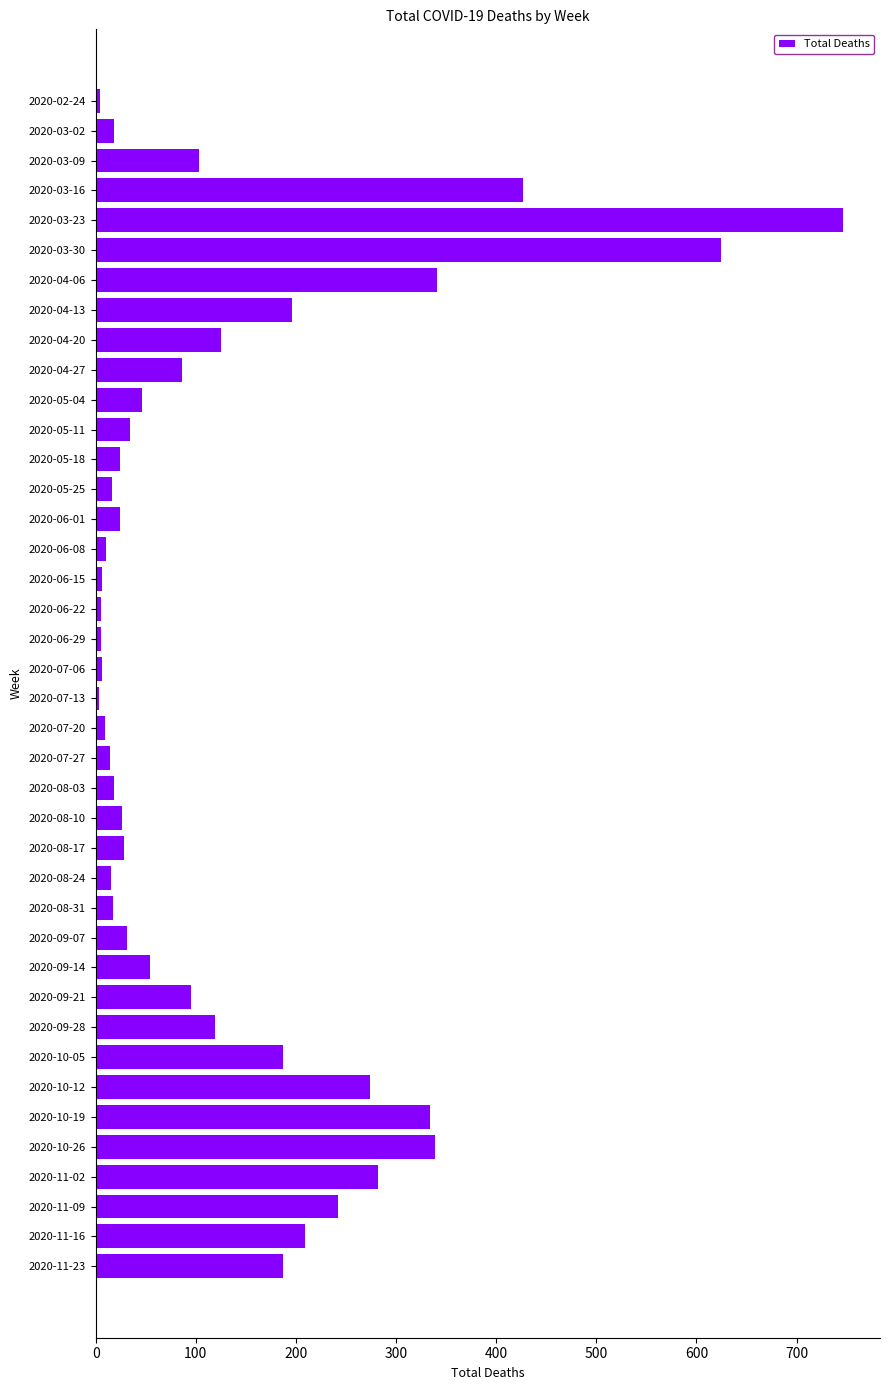

The chart shows a value of 125 at 2020-04-20. True or false?

True